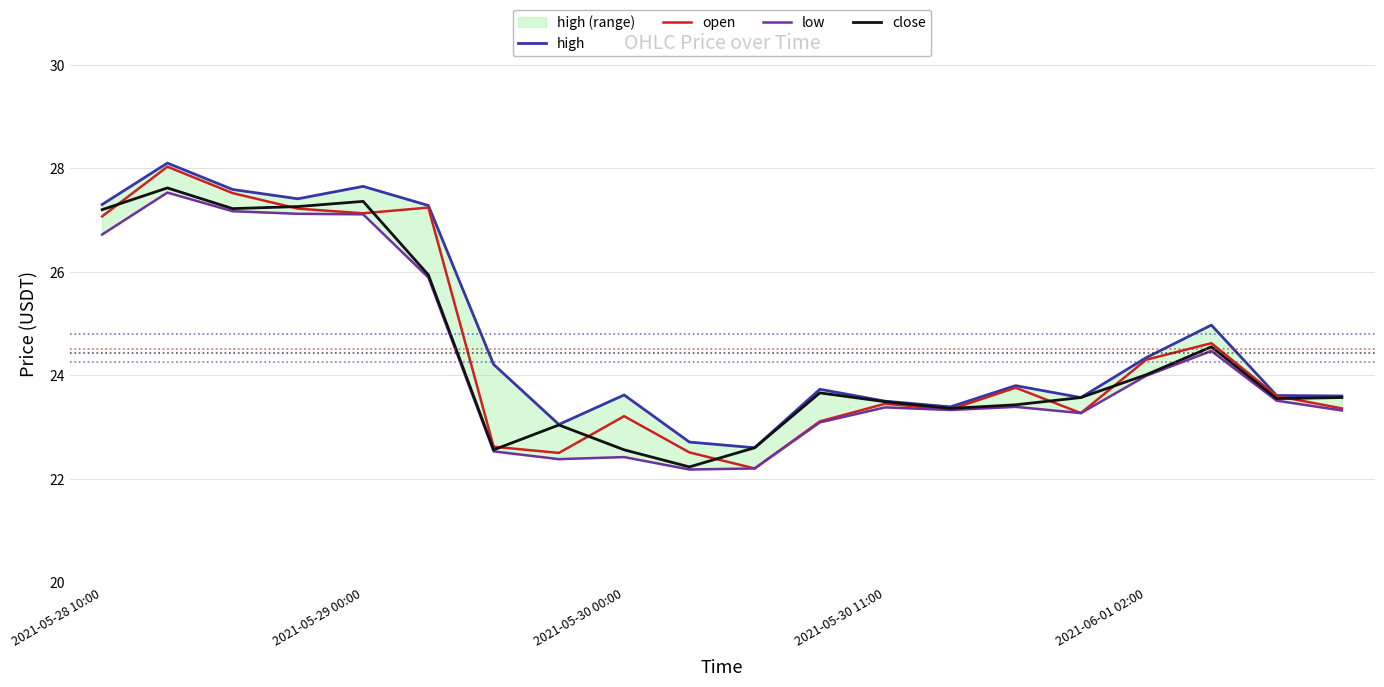

What is the difference between the open values at 10 and 17?

2.4